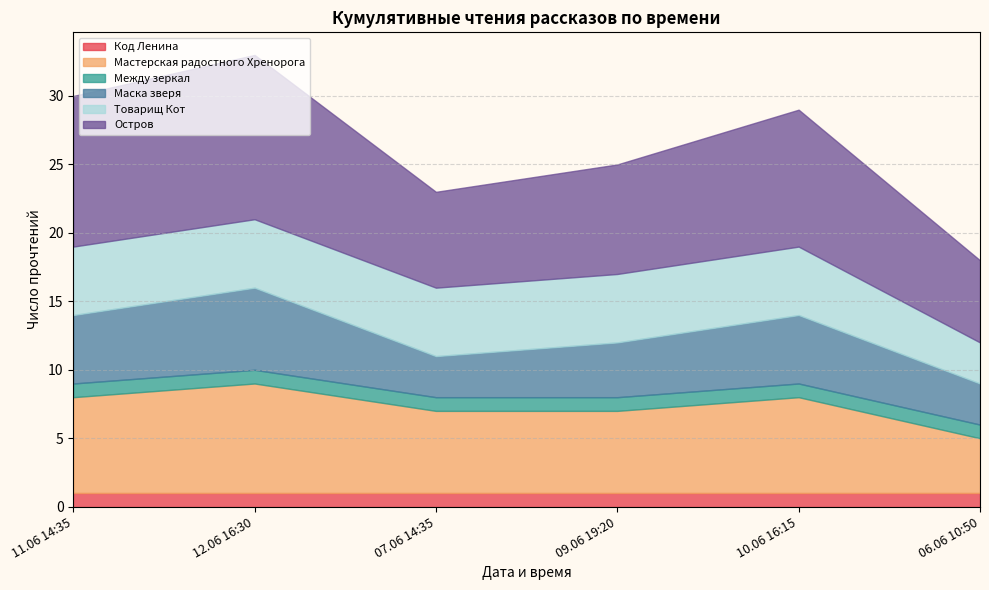

What is the label of the 5th point from the left?

10.06 16:15